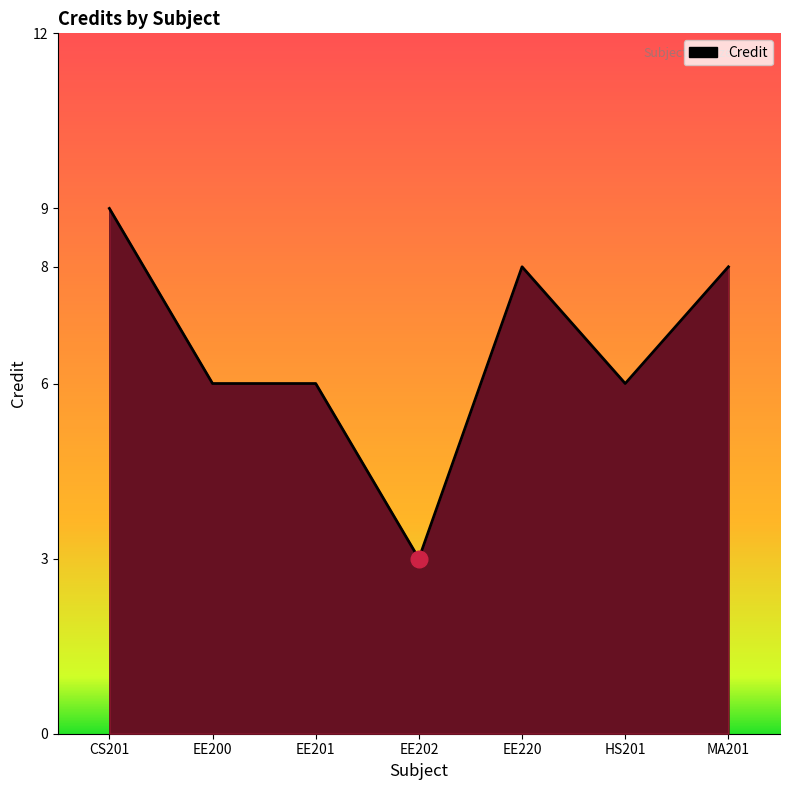

How many lines are shown in the chart?

1